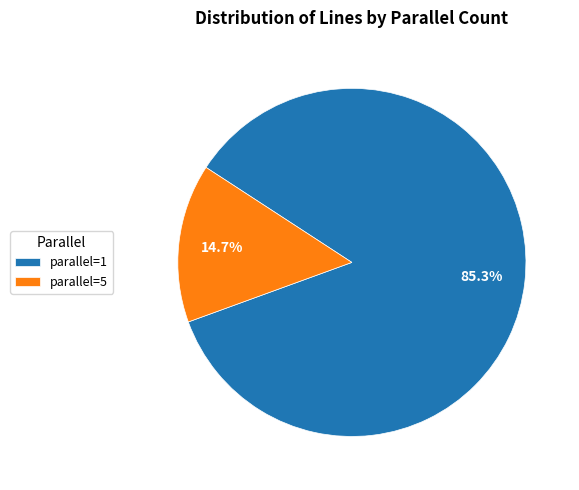

How many segments does this pie chart have?

2